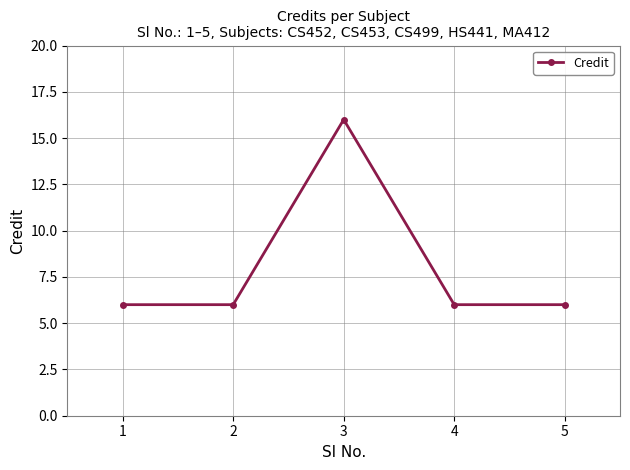

How many categories are shown in the chart?

5